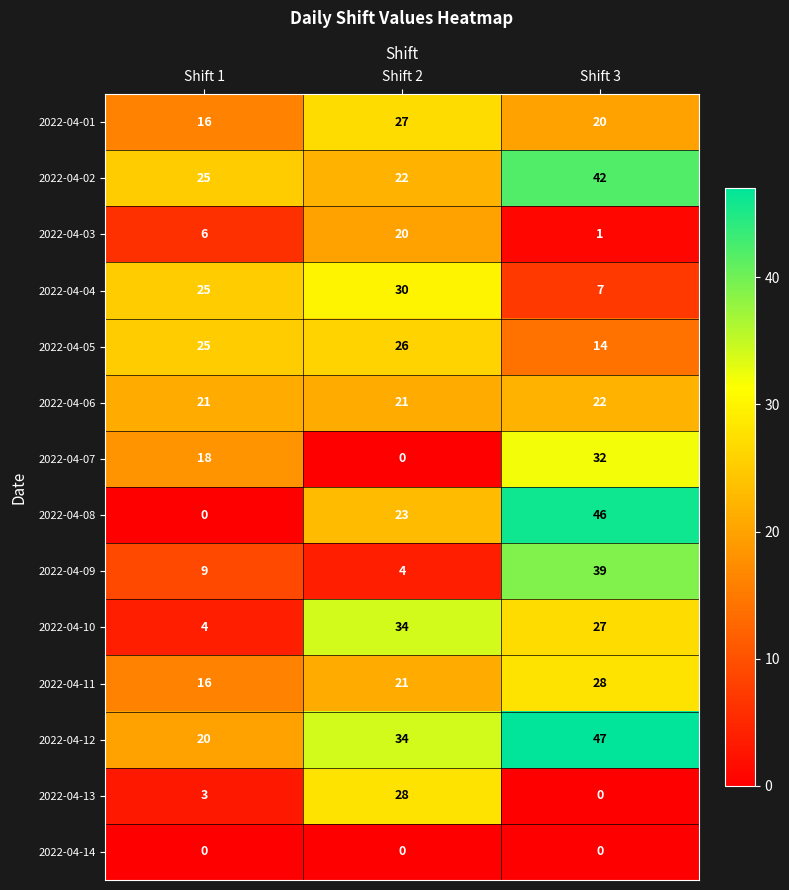

How many positive values does the 2022-04-08 series have?

2